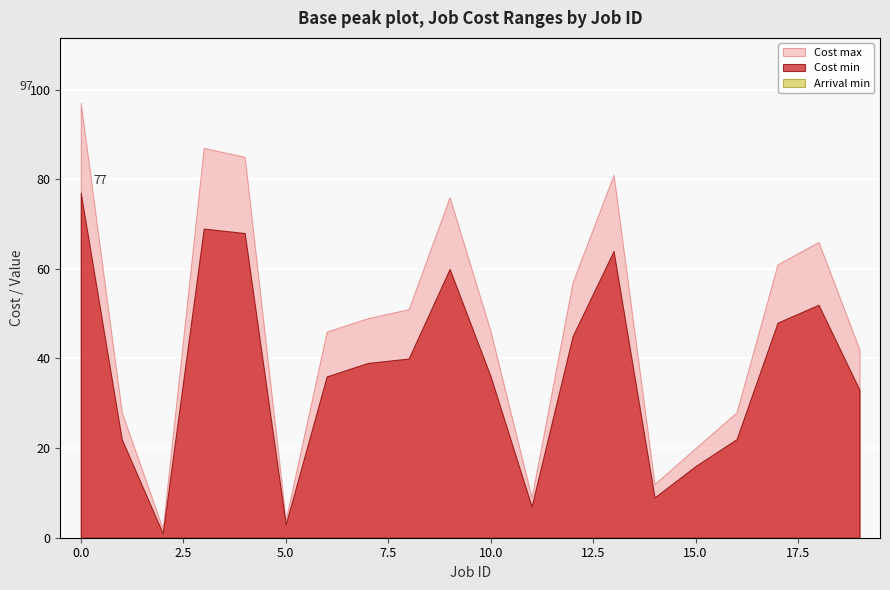

Between 18 and 2, which is larger?

18